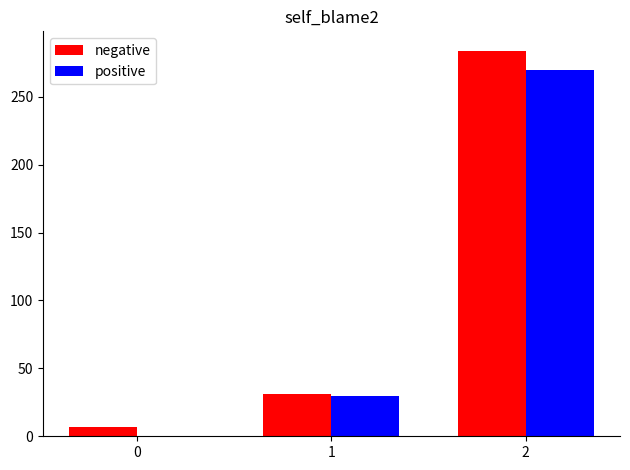

What is the maximum value shown in the chart?

284